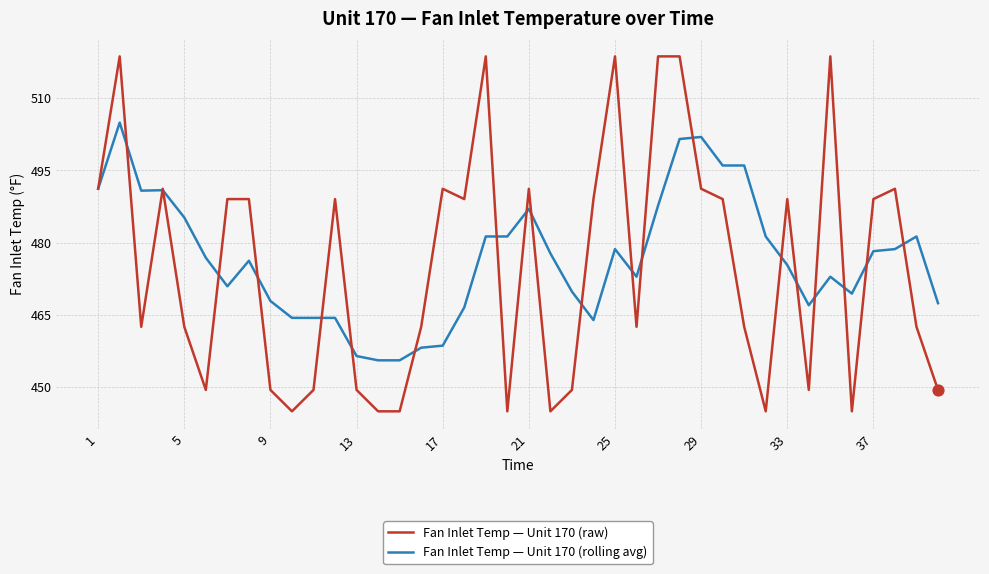

Which series has the largest range (max minus min)?

Fan Inlet Temp — Unit 170 (raw)